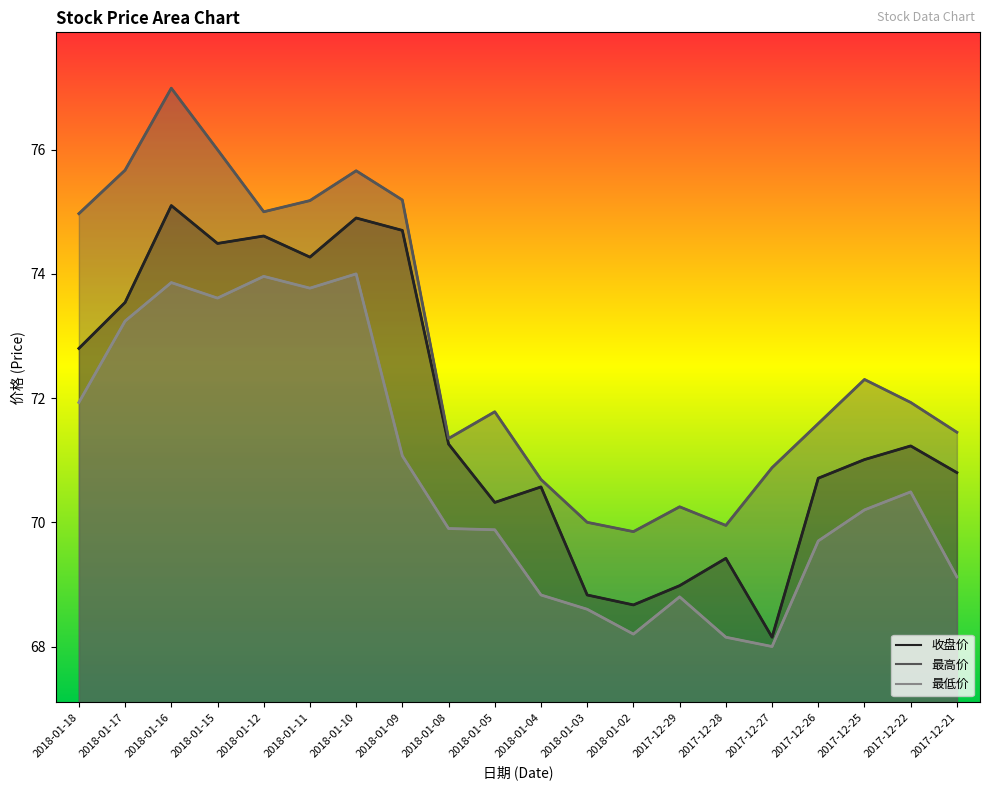

Between 2017-12-25 and 2017-12-22, which is larger?

2017-12-22